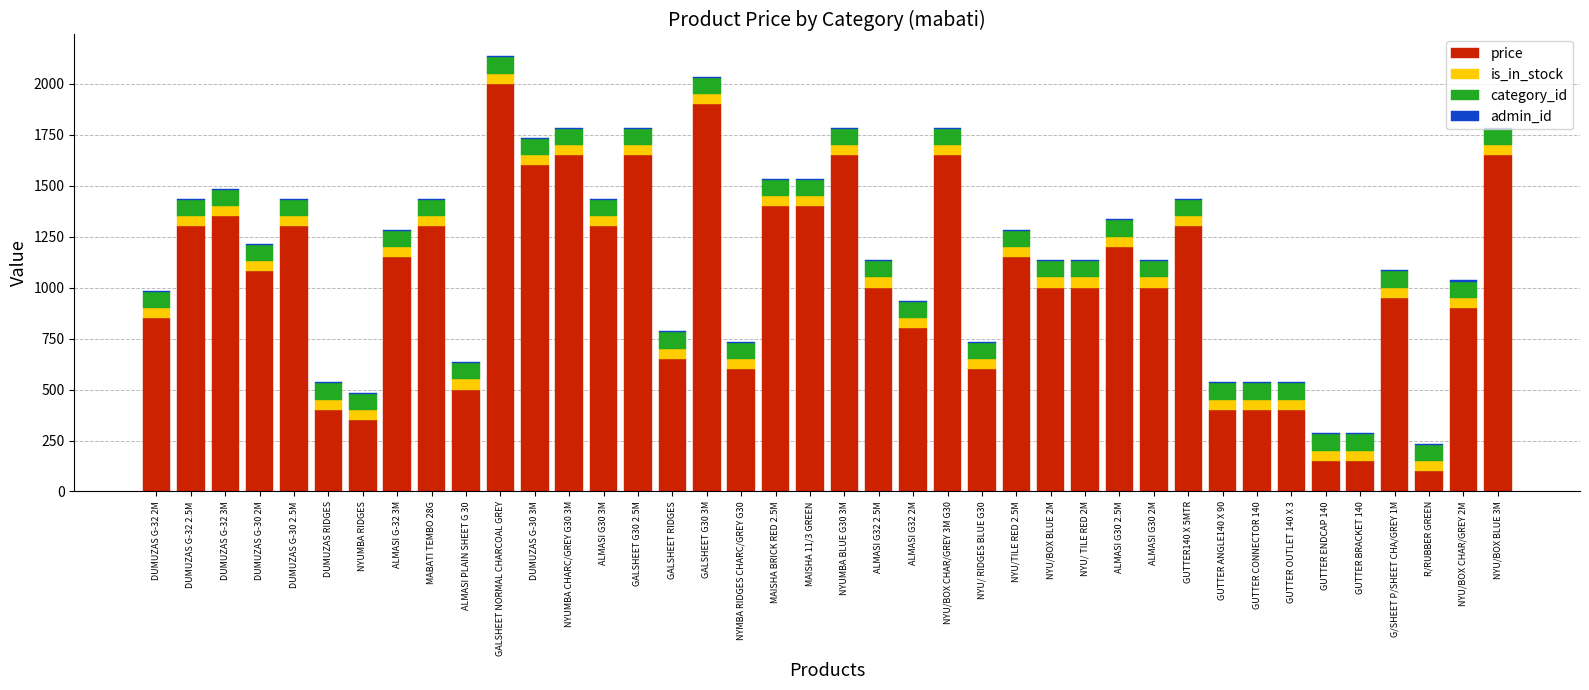

At which label does price reach its peak?

GALSHEET NORMAL CHARCOAL GREY